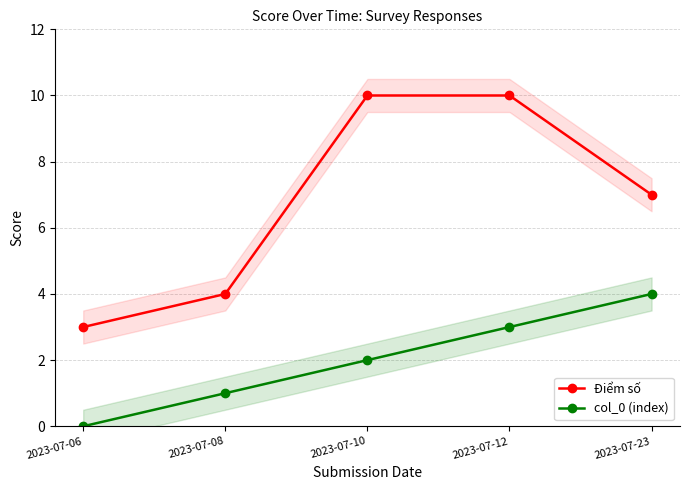

Which category has the highest value in the Điểm số series?

2023-07-10